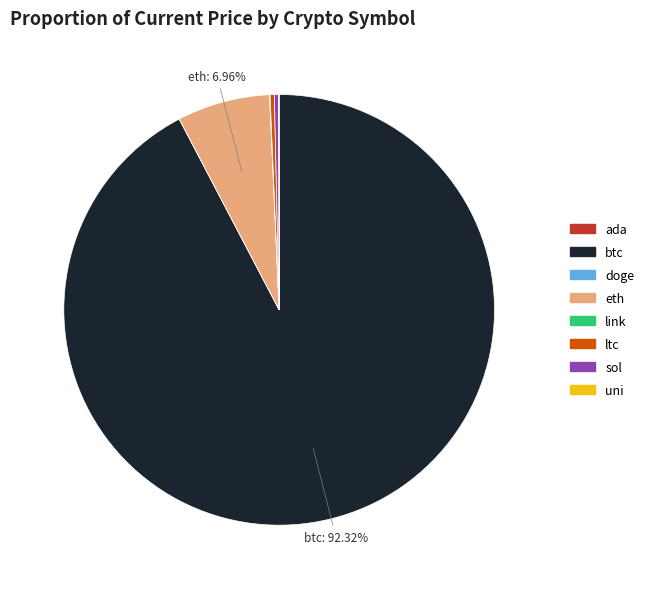

Which category has the biggest portion of the pie?

btc